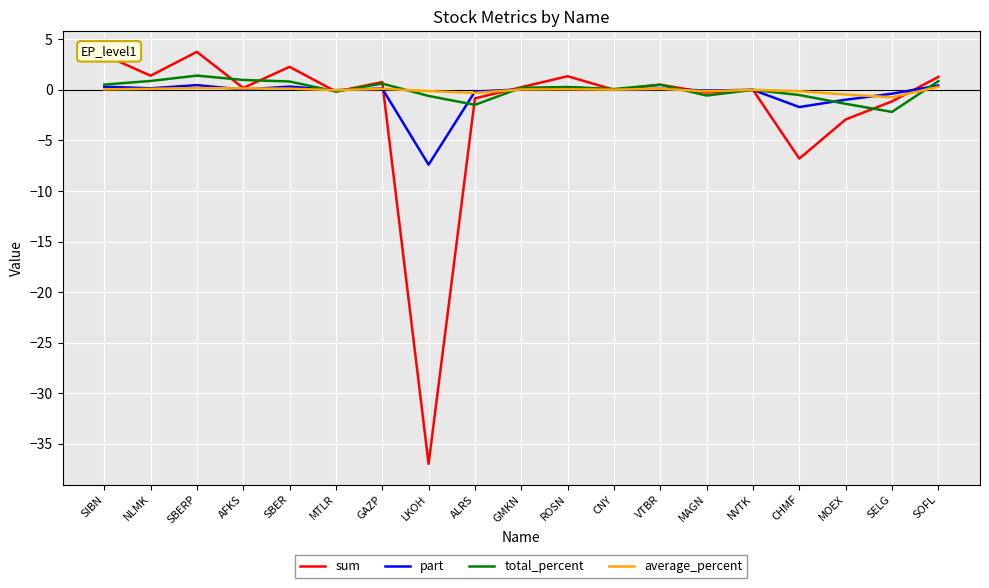

Is the value of average_percent at CNY greater than the value of total_percent at MOEX?

Yes